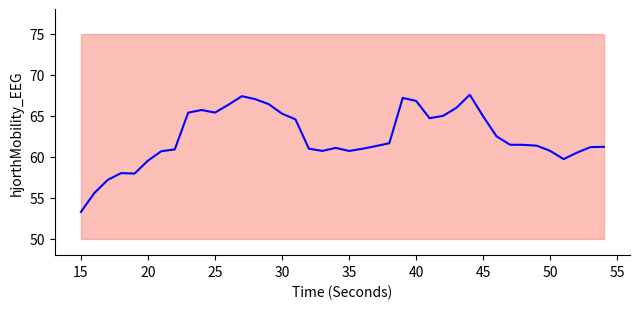

How many distinct data groups are displayed?

1